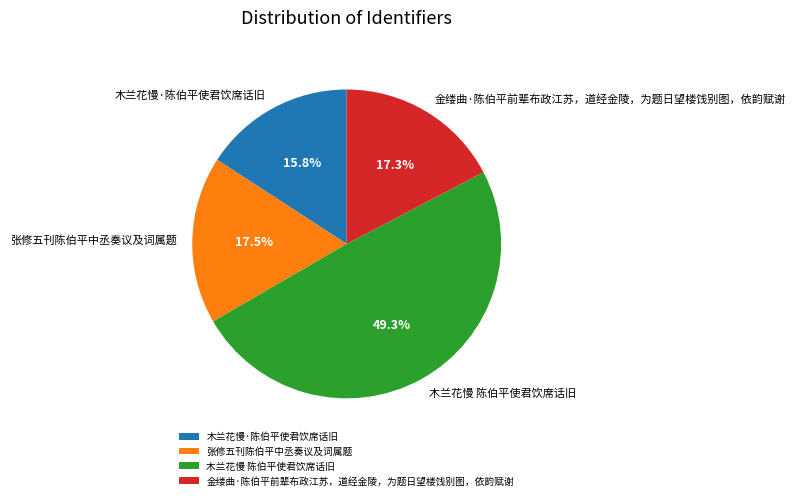

To the nearest percent, what is the combined percentage of 张修五刊陈伯平中丞奏议及词属题 and 木兰花慢·陈伯平使君饮席话旧?

33%